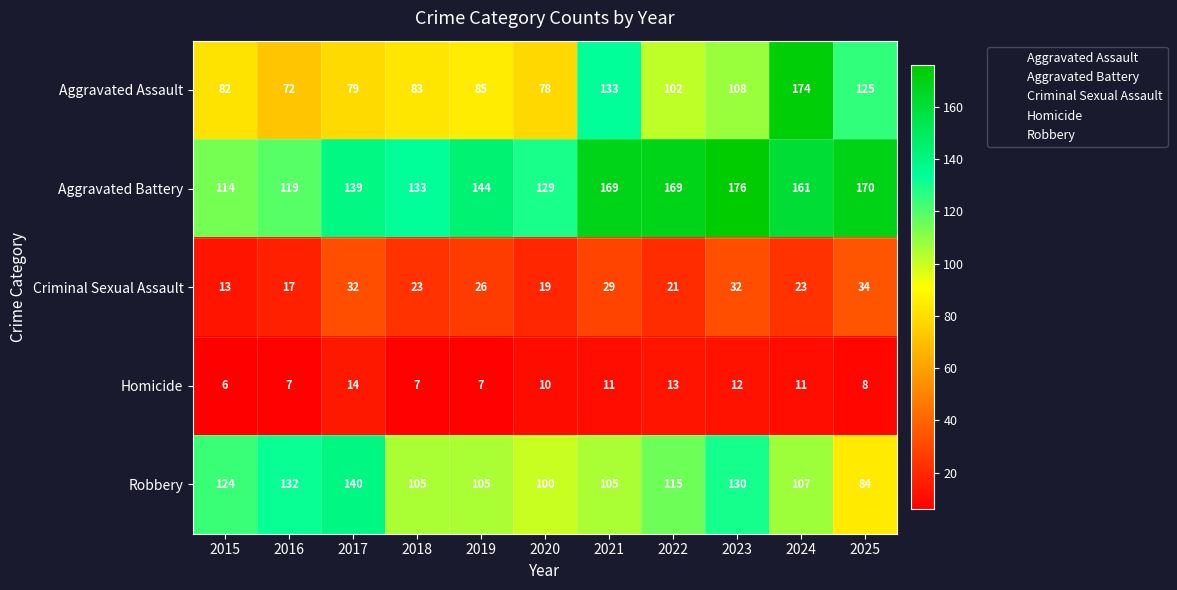

Which series has the largest total across all categories?

Aggravated Battery